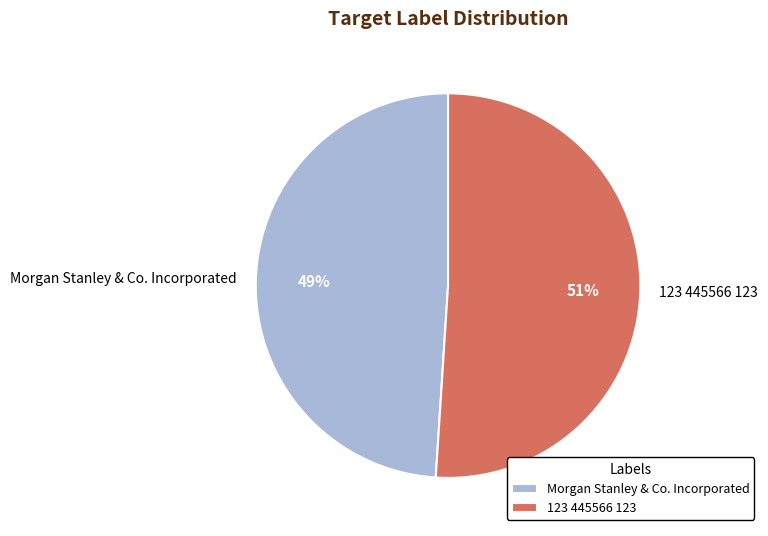

To the nearest percent, what is the combined percentage of 123 445566 123 and Morgan Stanley & Co. Incorporated?

100%